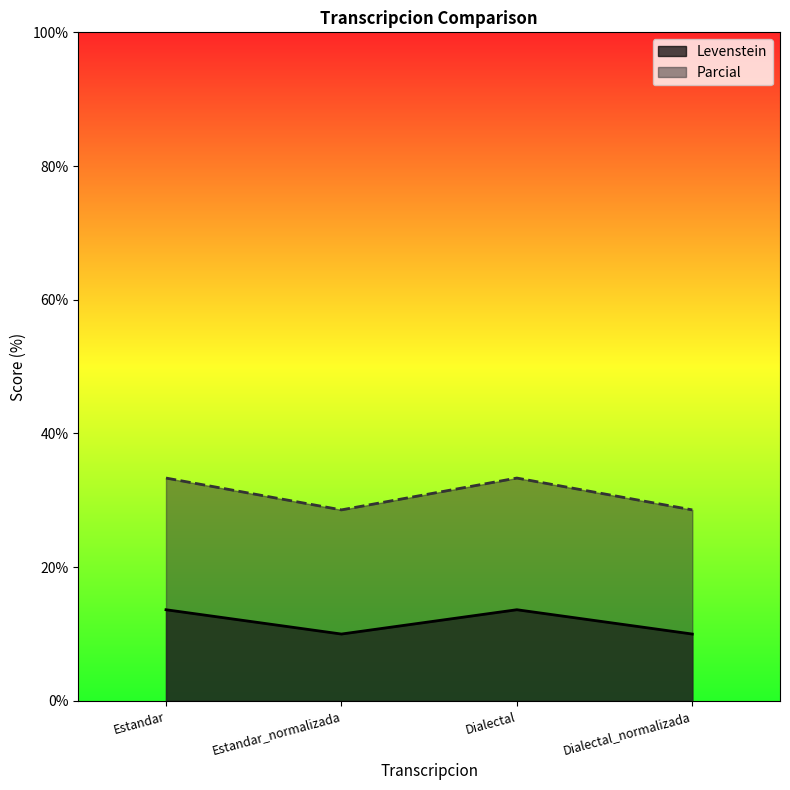

Does the chart display data point markers on the line(s)?

No